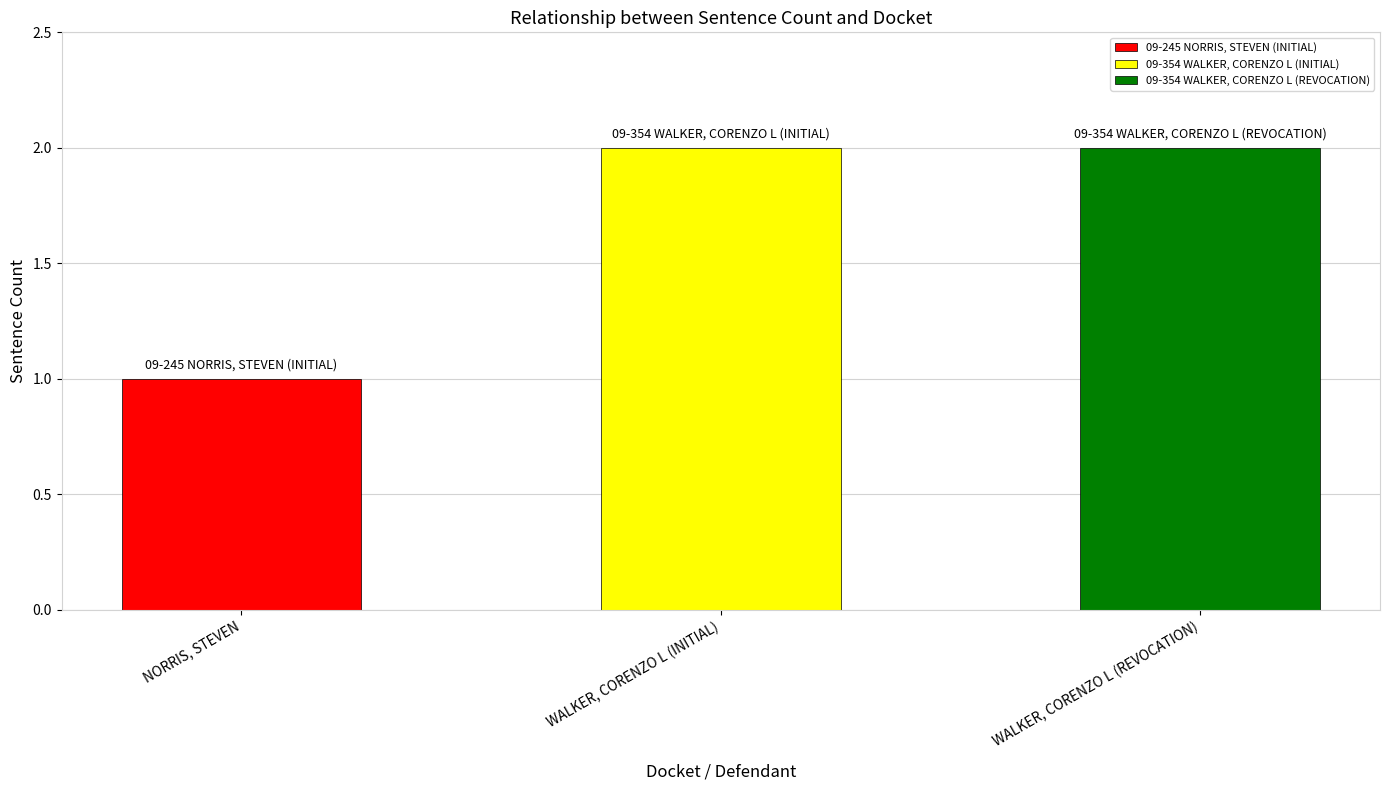

List the labels in order of value, largest first.

WALKER, CORENZO L (INITIAL), WALKER, CORENZO L (REVOCATION), NORRIS, STEVEN